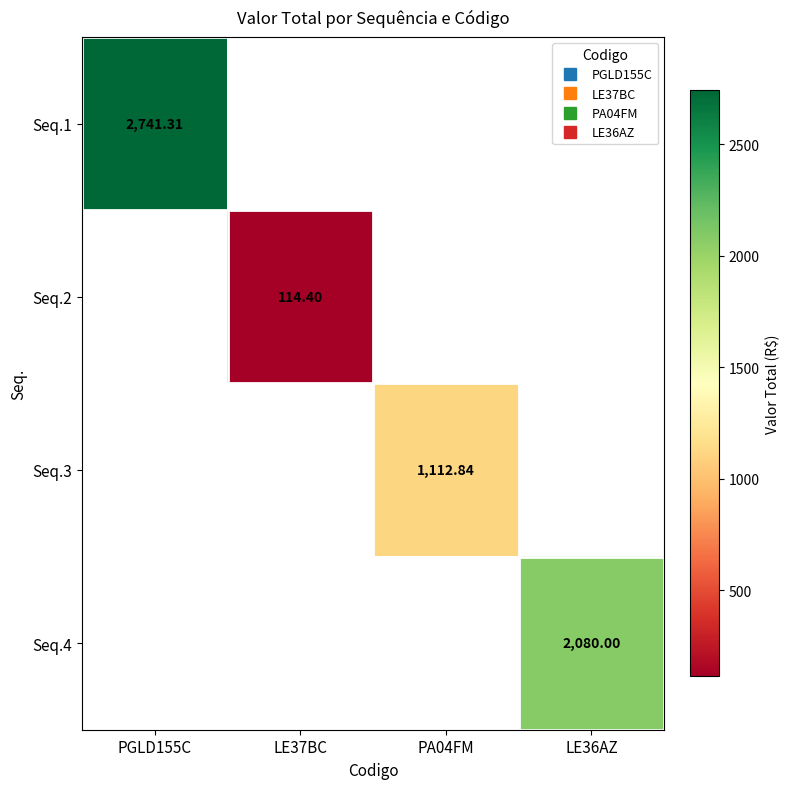

Count the number of categories in the chart.

4